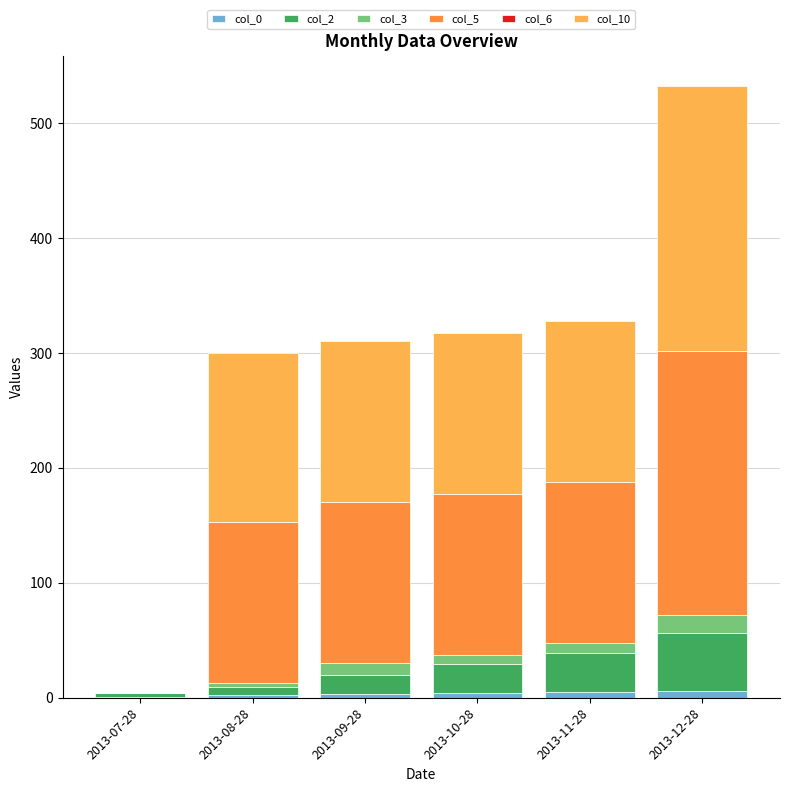

At which category is the sum across all series the highest?

2013-12-28